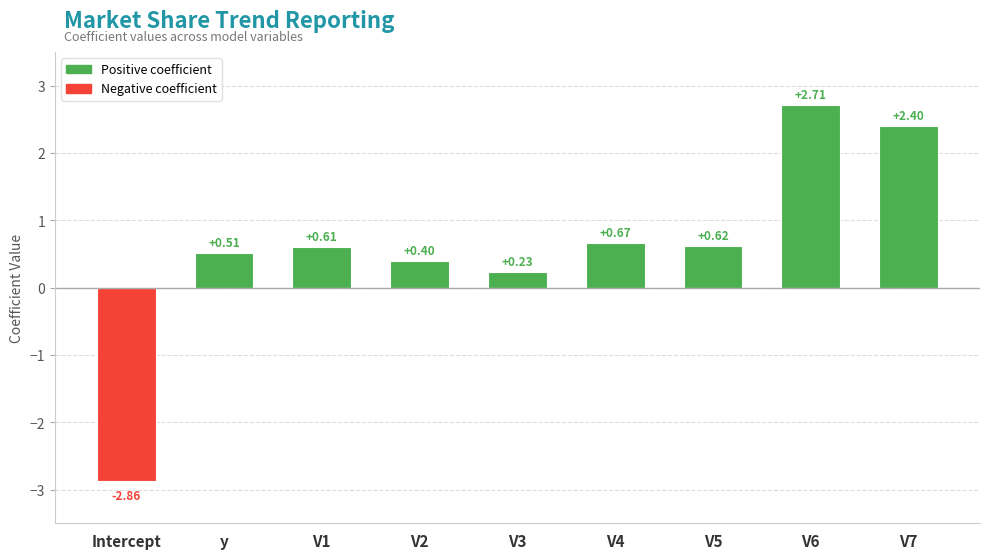

List the labels in order of value, largest first.

V6, V7, V4, V5, V1, y, V2, V3, Intercept